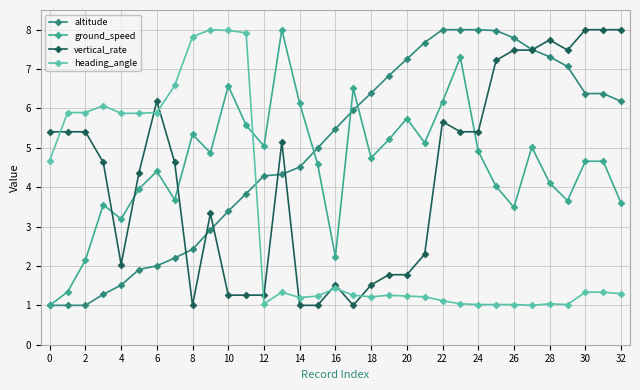

Which series has the largest total across all categories?

altitude